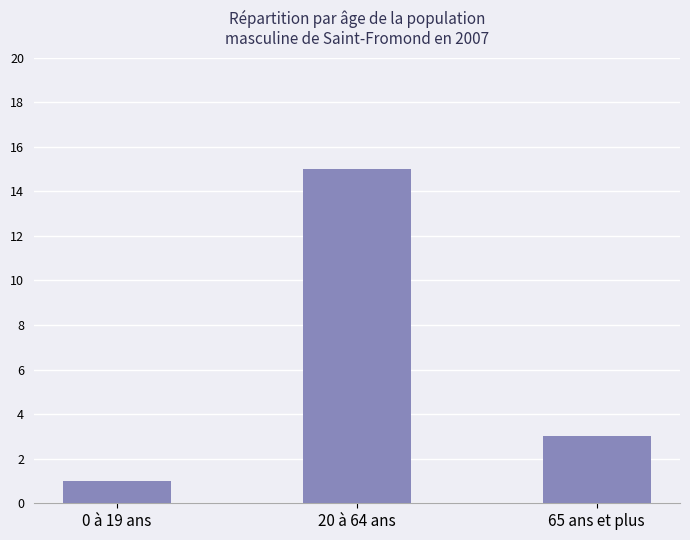

Which has a higher value, 0 à 19 ans or 65 ans et plus?

65 ans et plus